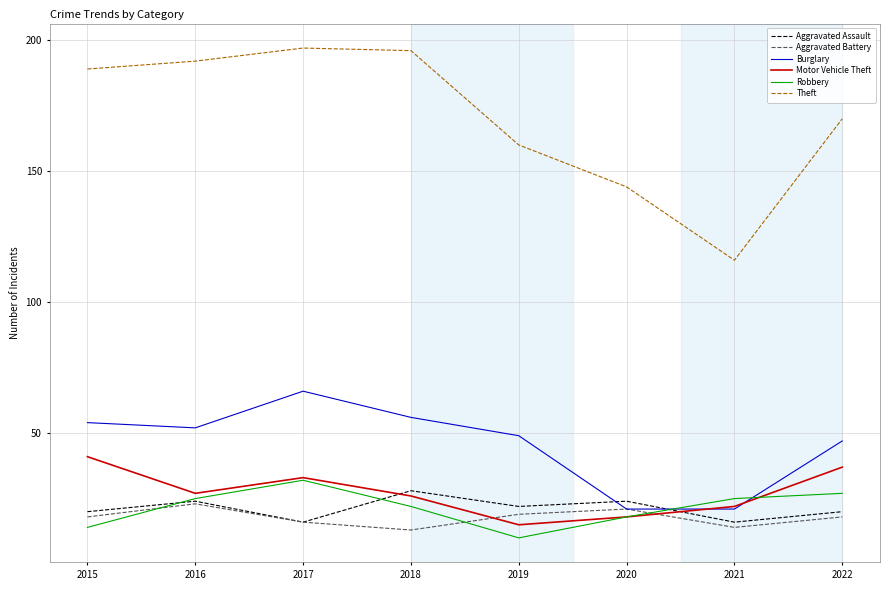

True or false: Aggravated Battery and Theft intersect in this chart.

False